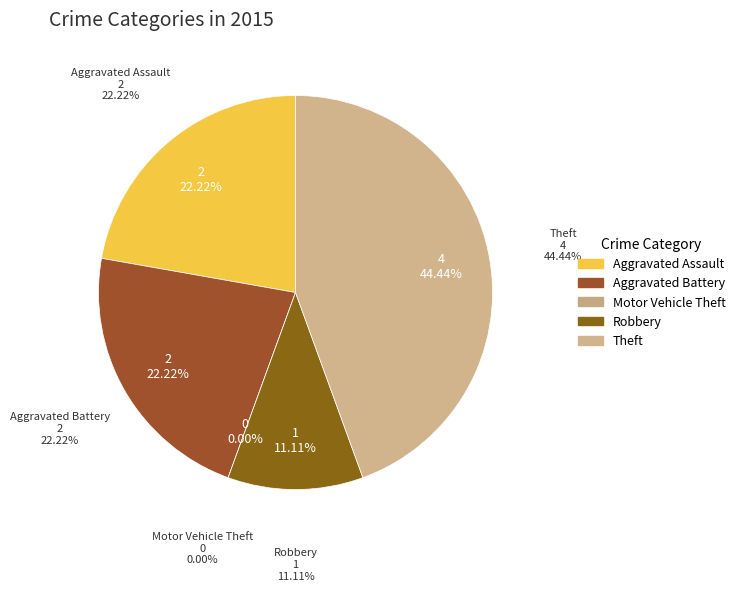

Is there any slice that represents more than half of the pie?

No